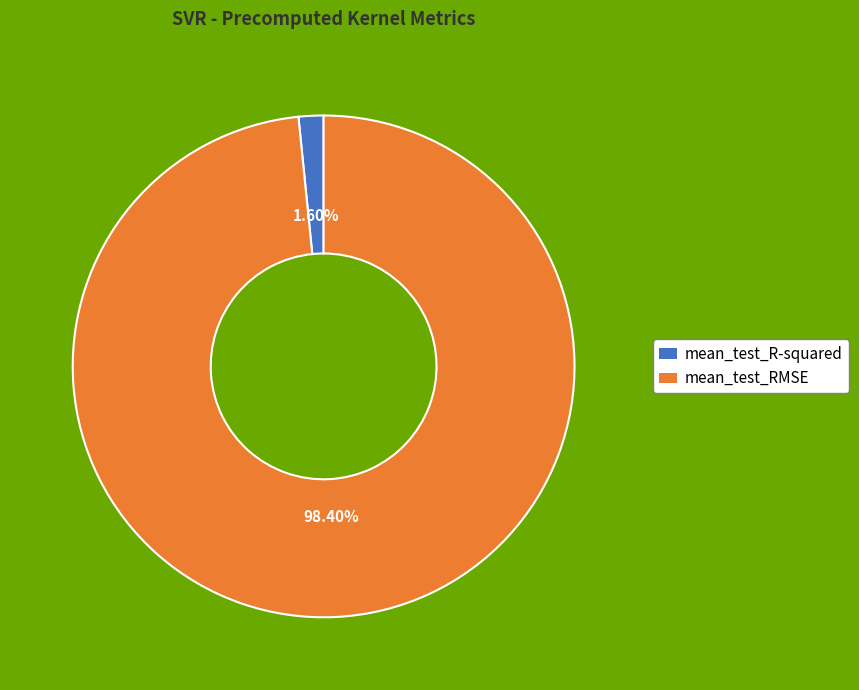

Rank the categories by value from lowest to highest.

mean_test_R-squared, mean_test_RMSE